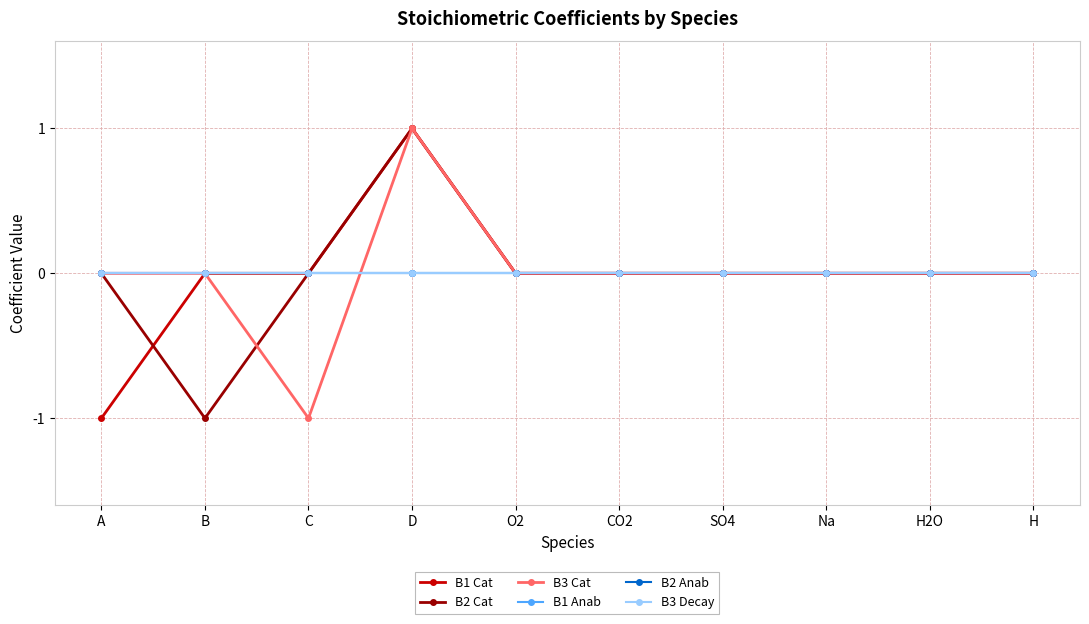

Does the chart have visible grid lines?

Yes